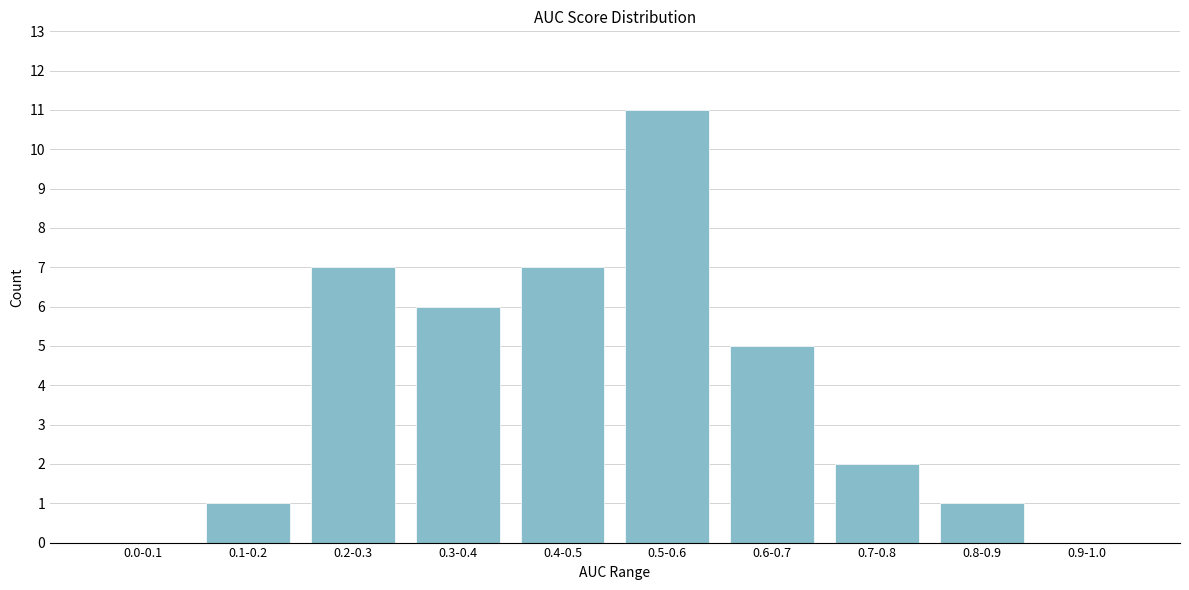

Reading right to left, what are all the values shown in this chart?

0.9-1.0=0	0.8-0.9=1	0.7-0.8=2	0.6-0.7=5	0.5-0.6=11	0.4-0.5=7	0.3-0.4=6	0.2-0.3=7	0.1-0.2=1	0.0-0.1=0